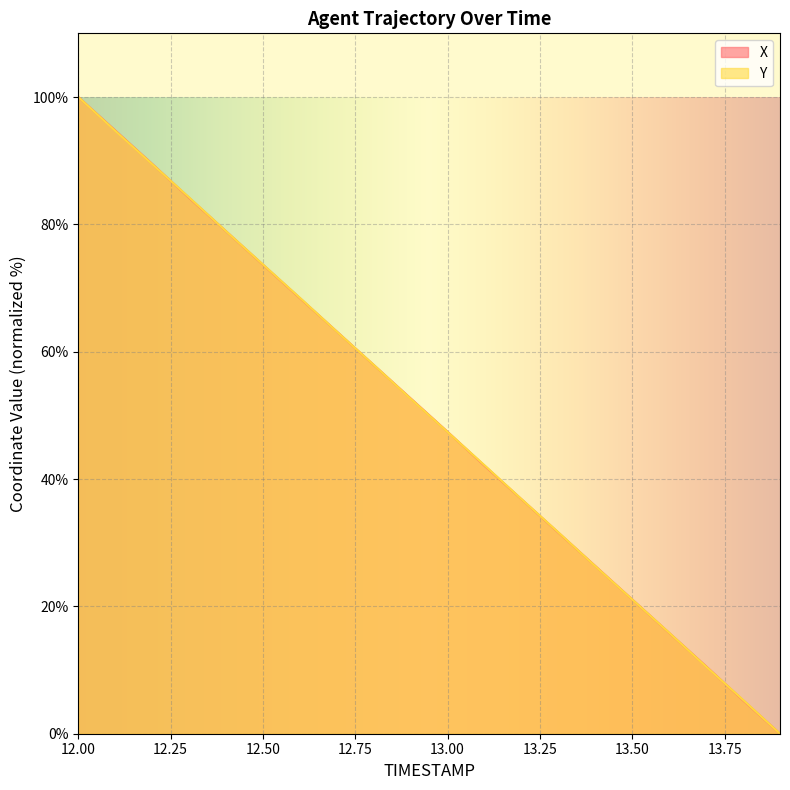

Between which two adjacent categories do X and Y first intersect?

12.2 and 12.3